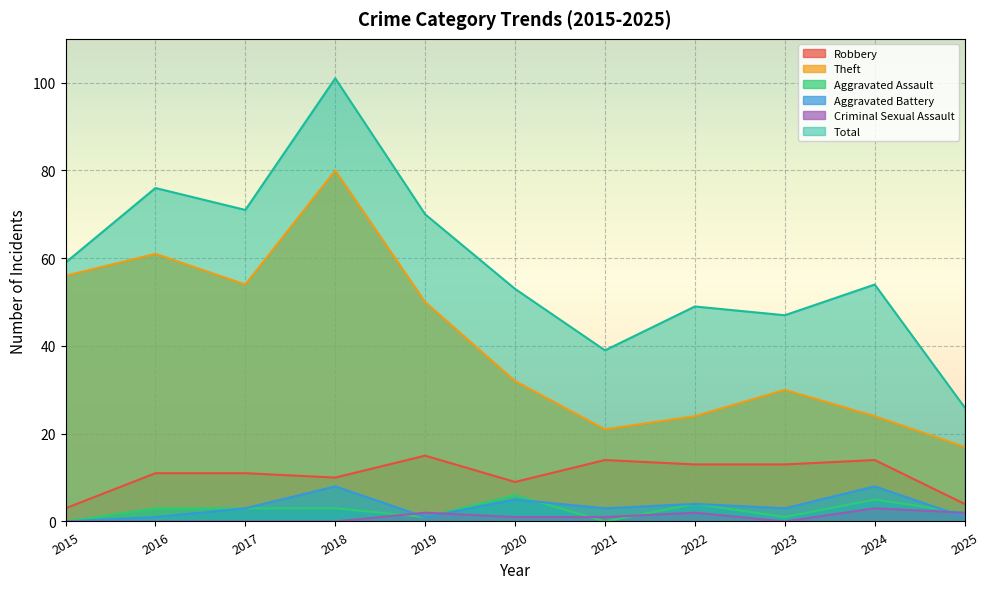

Where is the first local maximum for Criminal Sexual Assault?

2019